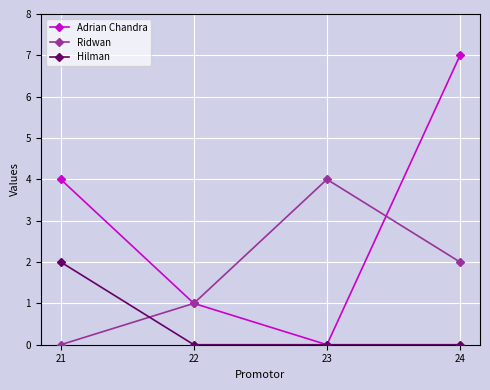

List the series in order of their overall mean, lowest first.

Hilman, Ridwan, Adrian Chandra